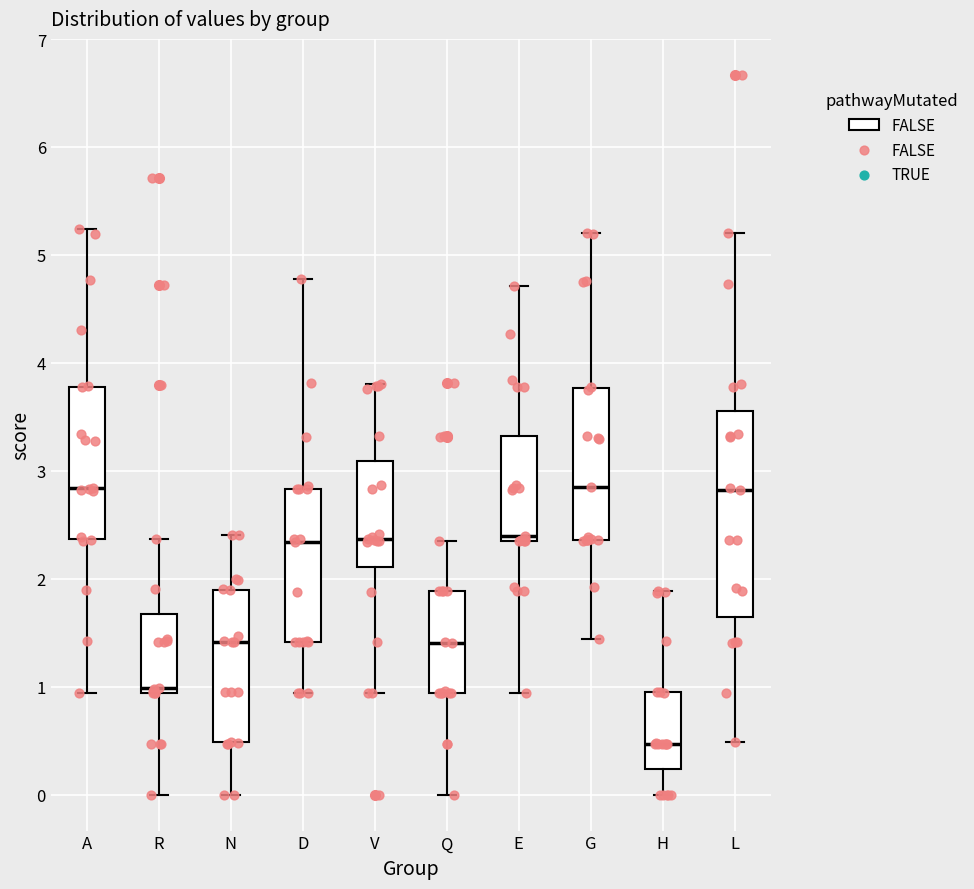

Reading left to right, transcribe this box plot: for each box, give where its median line is, the range the box spans, and where its two whiskers end, as read against the y-axis. The values are not printed on the chart, so give them approximately, as read against the axis.

A: median 2.8, box 2.4 to 3.8, whiskers 0.9 to 5.2
R: median 1.0, box 0.9 to 1.7, whiskers 0.0 to 2.4
N: median 1.4, box 0.5 to 1.9, whiskers 0.0 to 2.4
D: median 2.3, box 1.4 to 2.8, whiskers 0.9 to 4.8
V: median 2.4, box 2.1 to 3.1, whiskers 0.9 to 3.8
Q: median 1.4, box 0.9 to 1.9, whiskers 0.0 to 2.4
E: median 2.4 (just above the box's lower edge), box 2.4 to 3.3, whiskers 0.9 to 4.7
G: median 2.9, box 2.4 to 3.8, whiskers 1.4 to 5.2
H: median 0.5, box 0.2 to 1.0, whiskers 0.0 to 1.9
L: median 2.8, box 1.6 to 3.6, whiskers 0.5 to 5.2